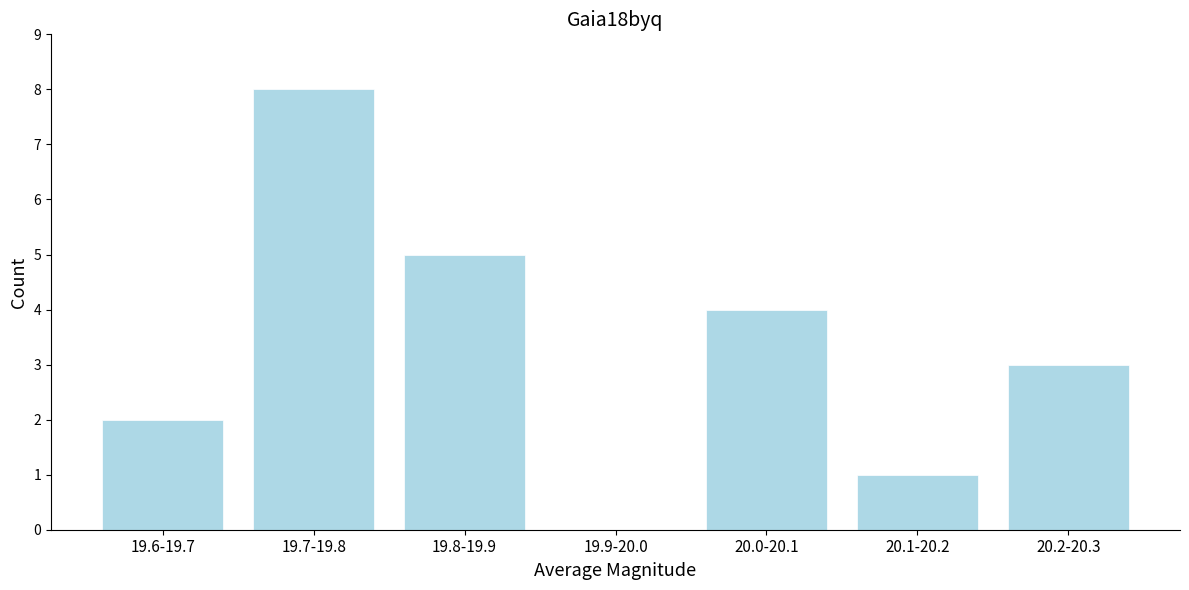

Reading right to left, what are all the values shown in this chart?

20.2-20.3=3	20.1-20.2=1	20.0-20.1=4	19.9-20.0=0	19.8-19.9=5	19.7-19.8=8	19.6-19.7=2